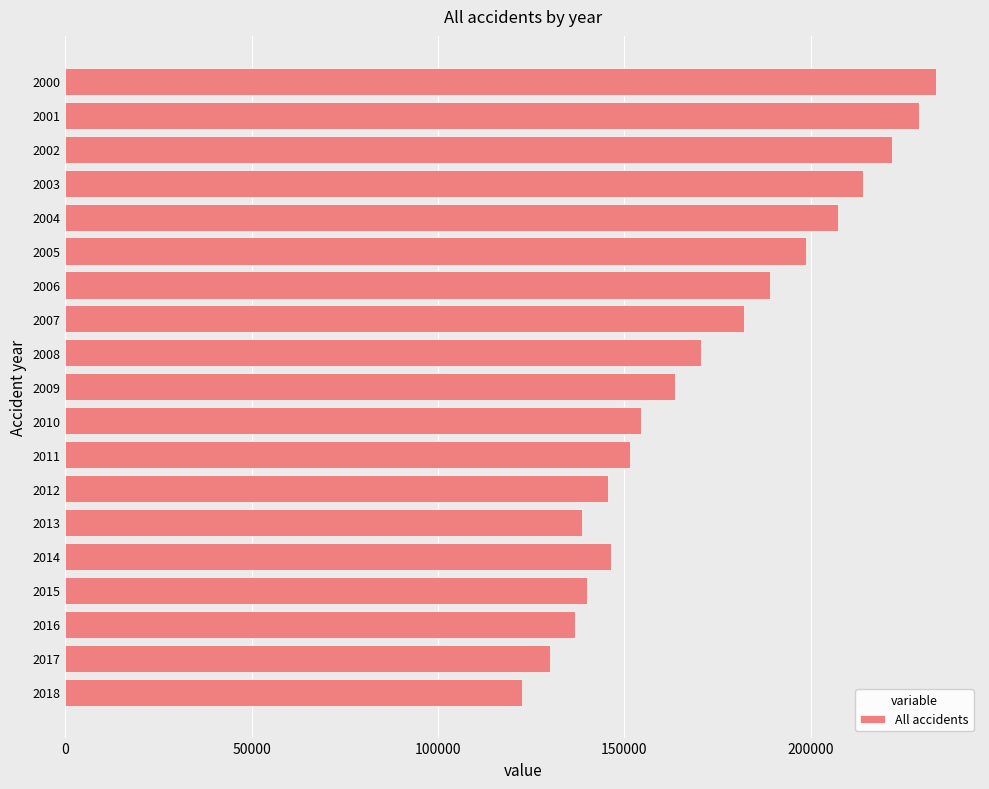

What is the change in value from 2014 to 2018?

-23687